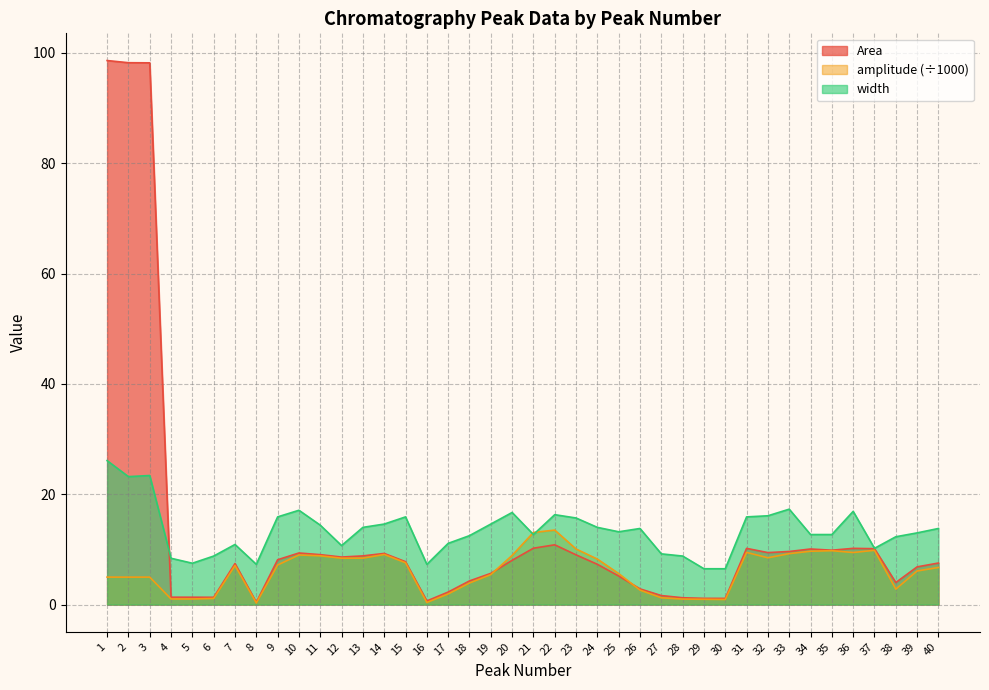

What are all the series names shown in the legend?

Area, amplitude (÷1000), width